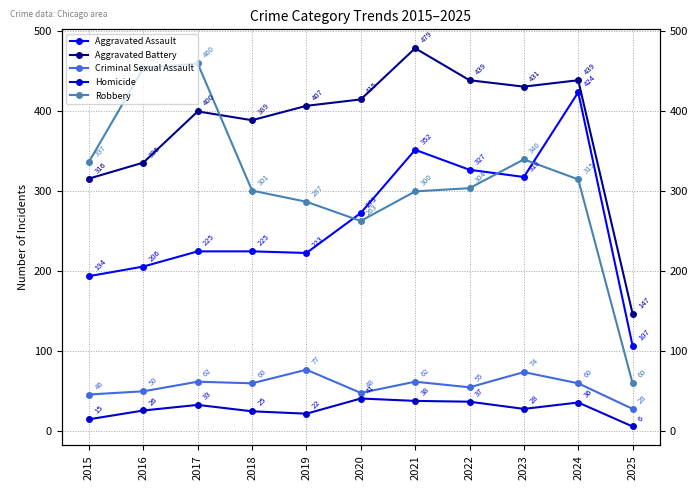

True or false: Aggravated Battery and Criminal Sexual Assault cross at least once.

False